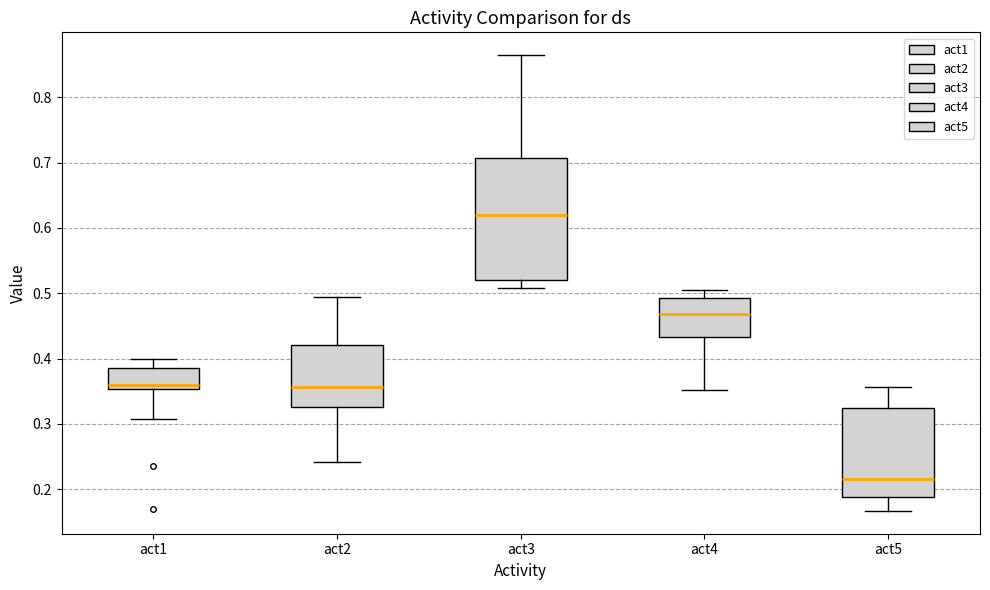

Reading left to right, transcribe this box plot: for each box, give where its median line is, the range the box spans, and where its two whiskers end, as read against the y-axis. The values are not printed on the chart, so give them approximately, as read against the axis.

act1: median 0.36, box 0.35 to 0.39, whiskers 0.31 to 0.40
act2: median 0.36, box 0.33 to 0.42, whiskers 0.24 to 0.49
act3: median 0.62, box 0.52 to 0.71, whiskers 0.51 to 0.86
act4: median 0.47, box 0.43 to 0.49, whiskers 0.35 to 0.50
act5: median 0.22, box 0.19 to 0.32, whiskers 0.17 to 0.36